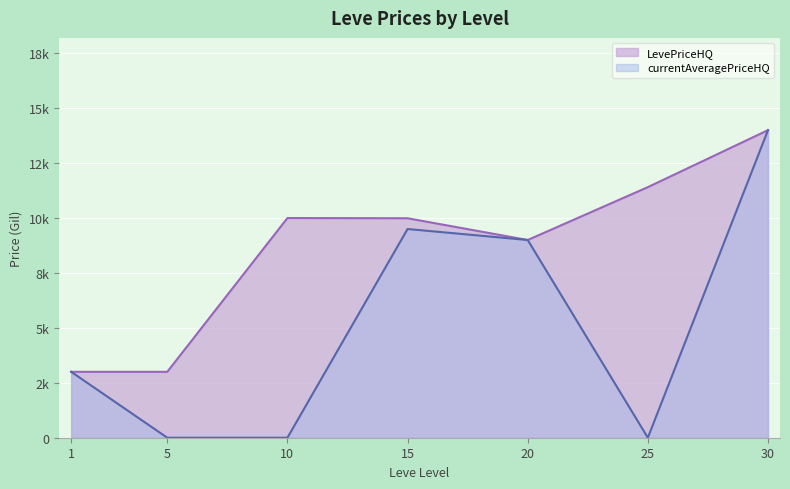

True or false: currentAveragePriceHQ and LevePriceHQ cross at least once.

False